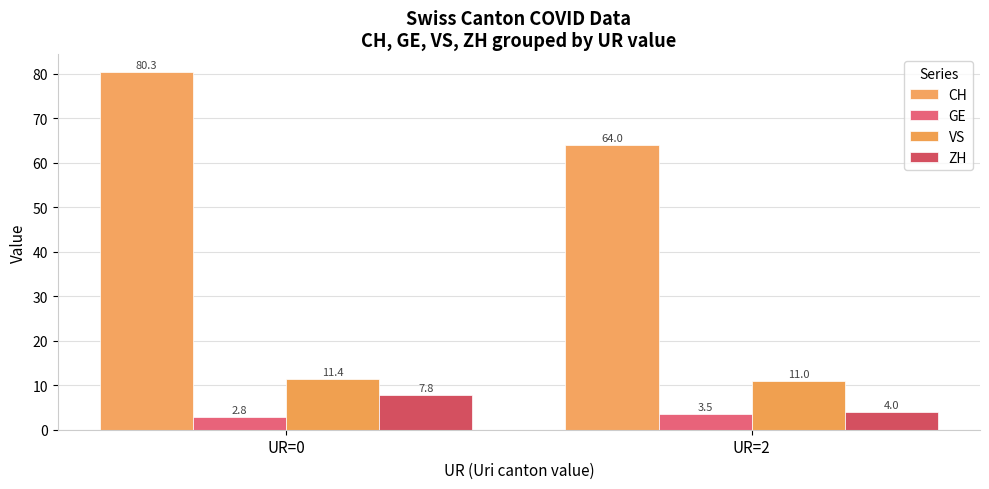

What are all the series names shown in the legend?

CH, GE, VS, ZH